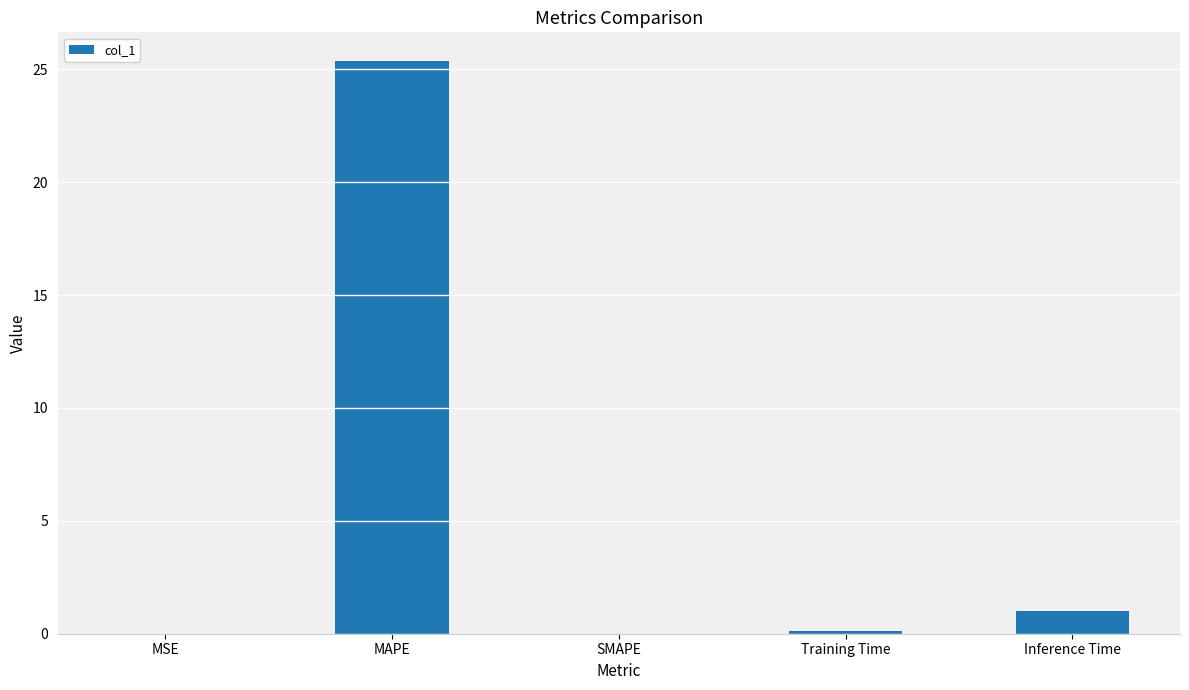

What is the difference between the values at MAPE and Training Time?

25.2